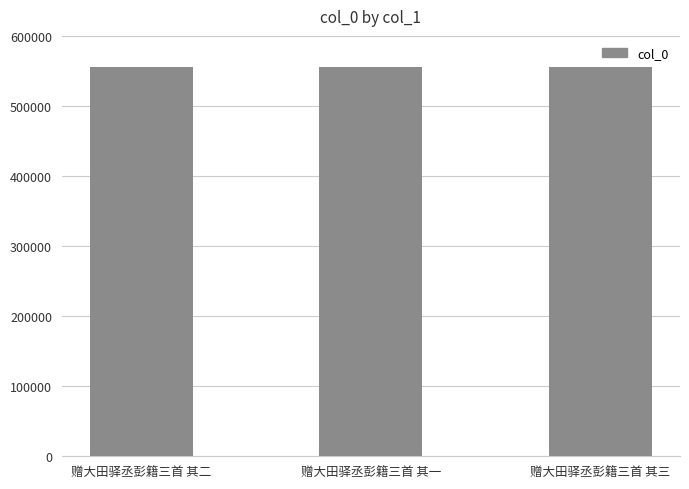

What is the greatest value displayed?

555339